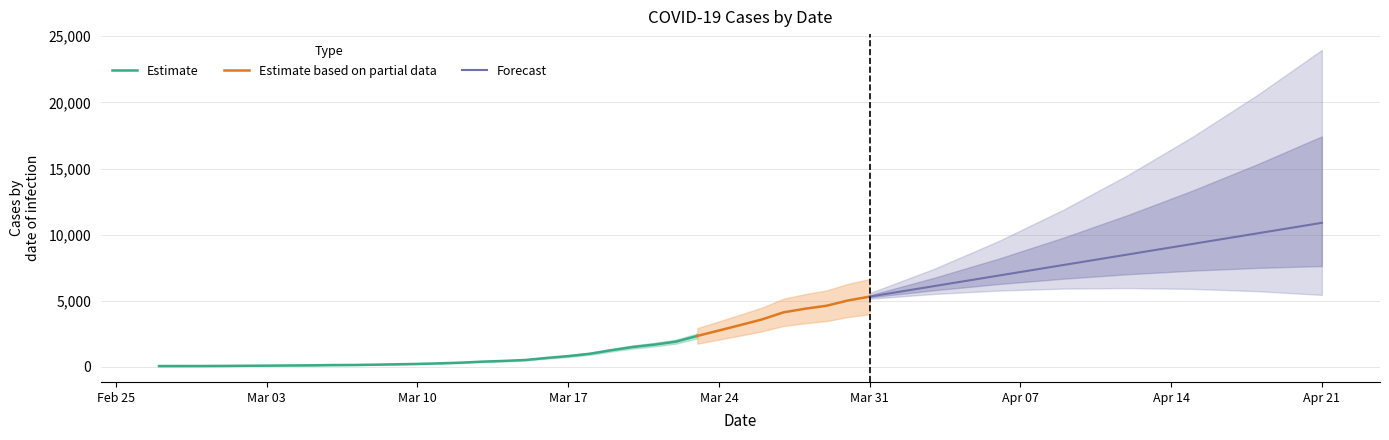

What is the sum of the values at 2020-04-03 and 2020-03-20?

7800